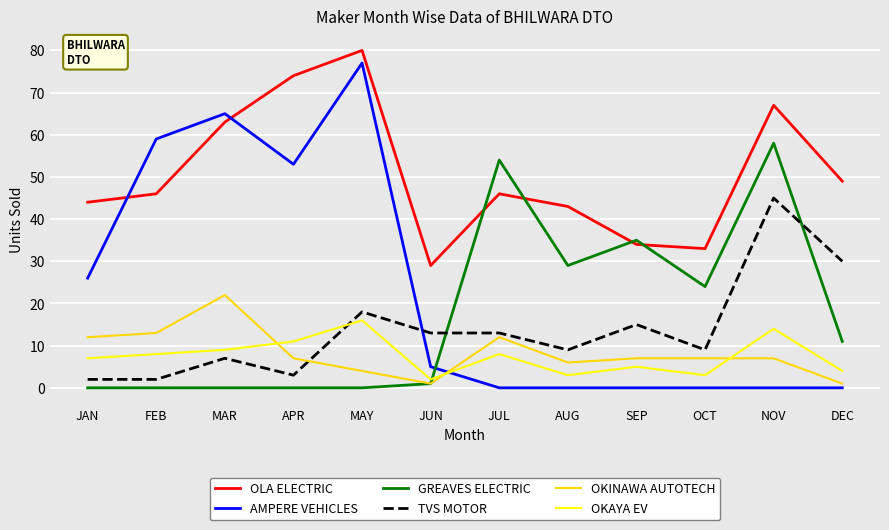

What value does the AMPERE VEHICLES series have at FEB?

59